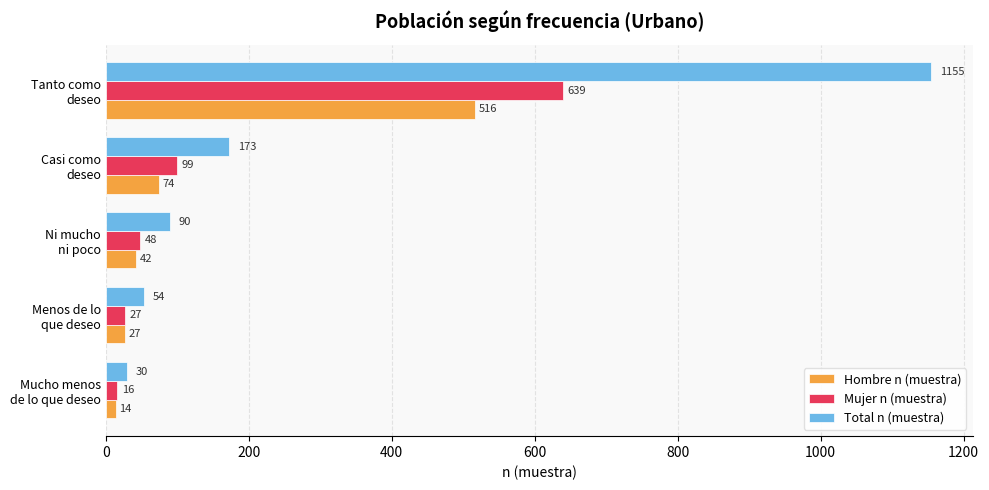

How many values in the Total n (muestra) series are below 90?

2